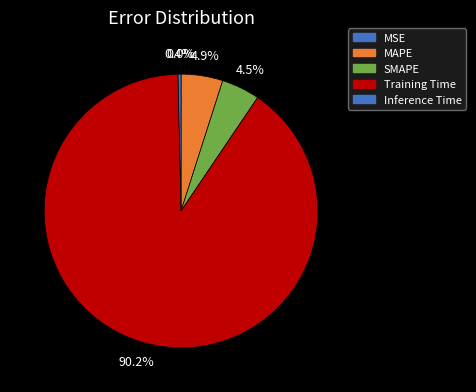

Which category has the smallest portion of the pie?

MSE